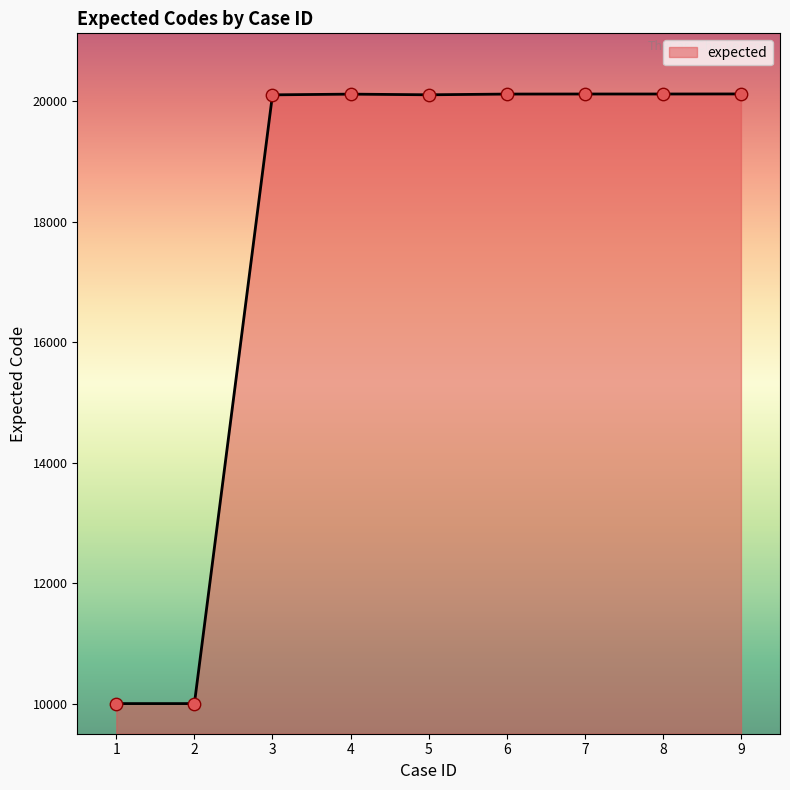

What is the ratio of the value at 8 to the value at 7?

1.0